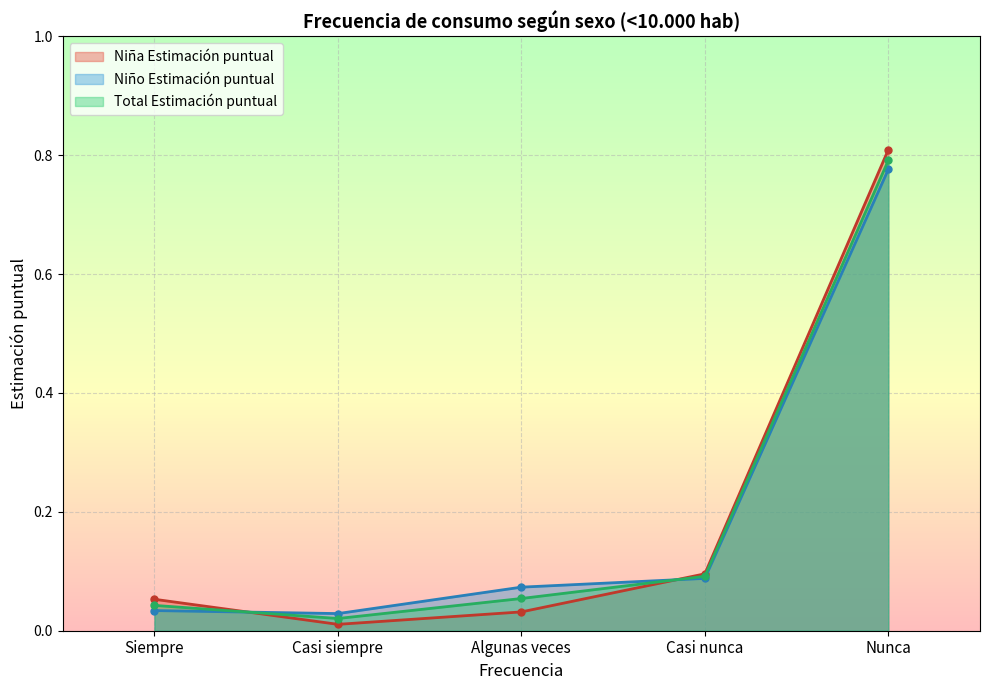

The value of Niña Estimación puntual at Algunas veces is 0.1. True or false?

False